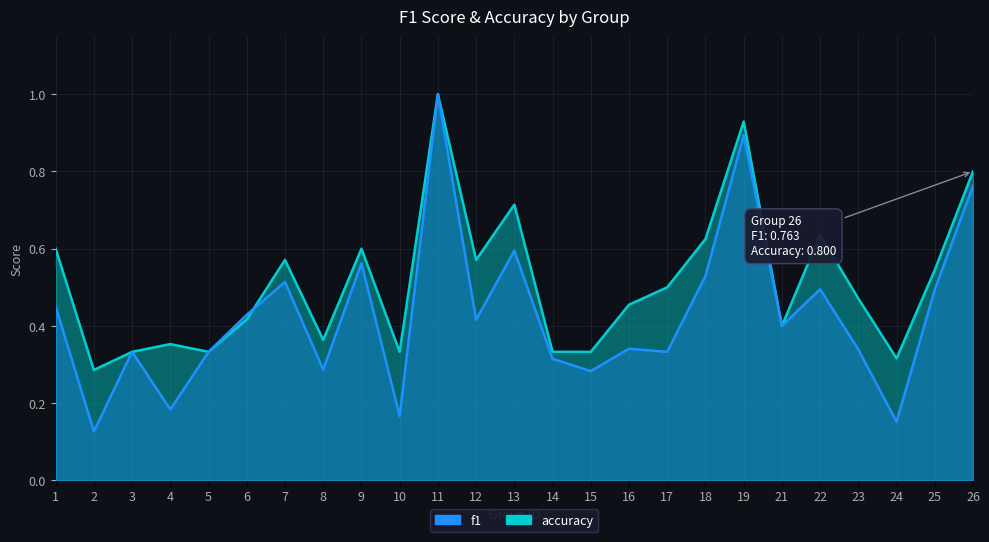

Is it true that accuracy equals 0.7 at 13?

True